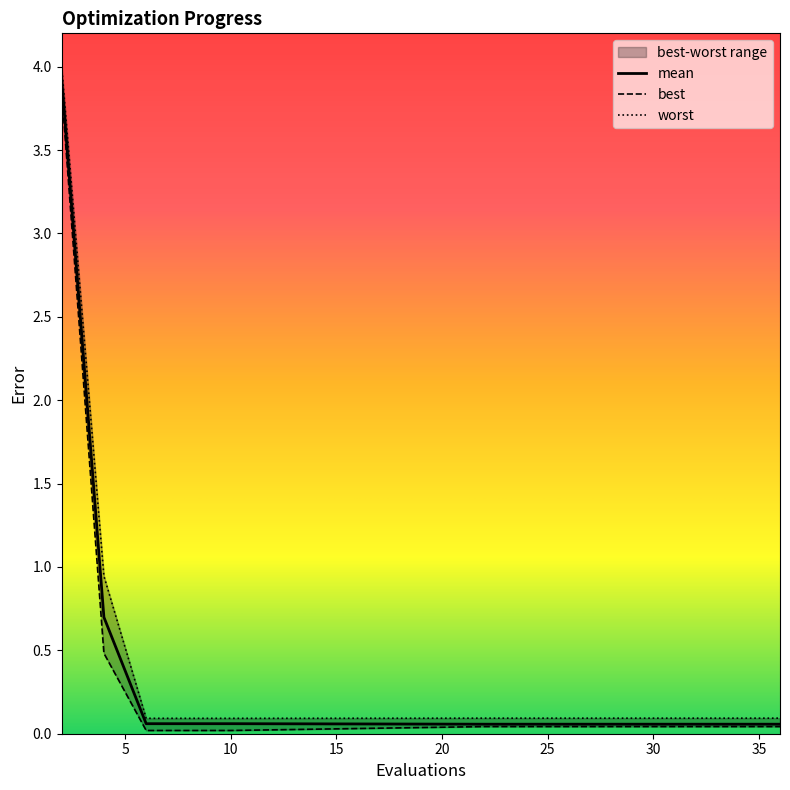

Count the number of categories in the chart.

15